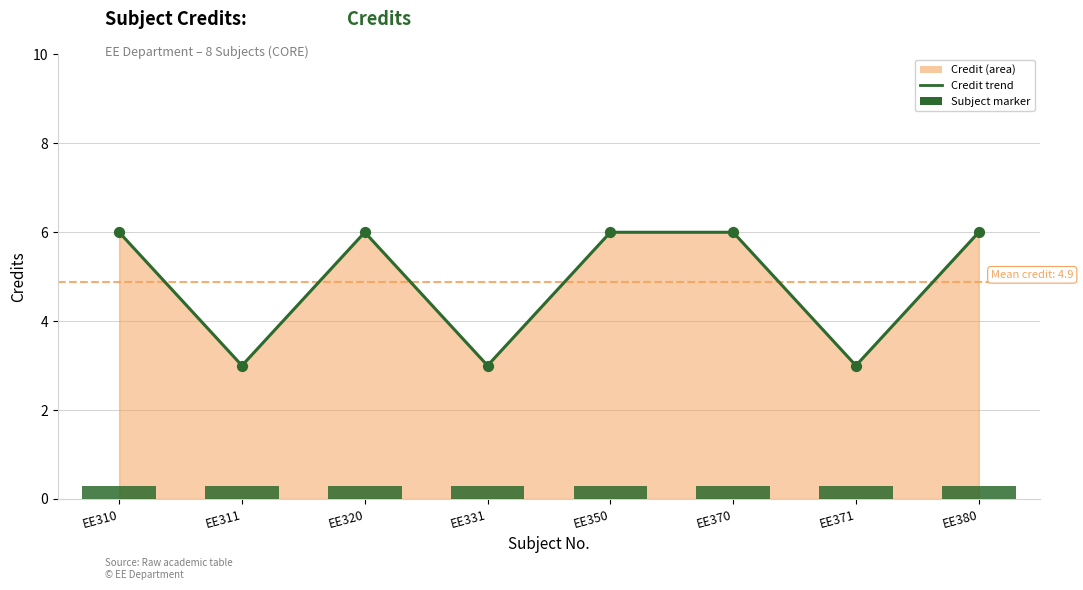

Which series reaches the minimum Y coordinate?

Subject marker